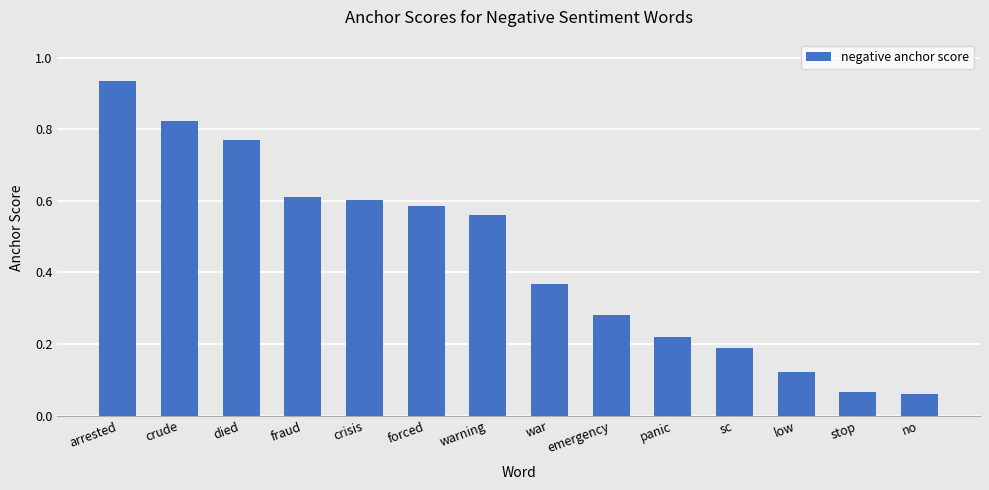

What is the sum of all values?

6.2